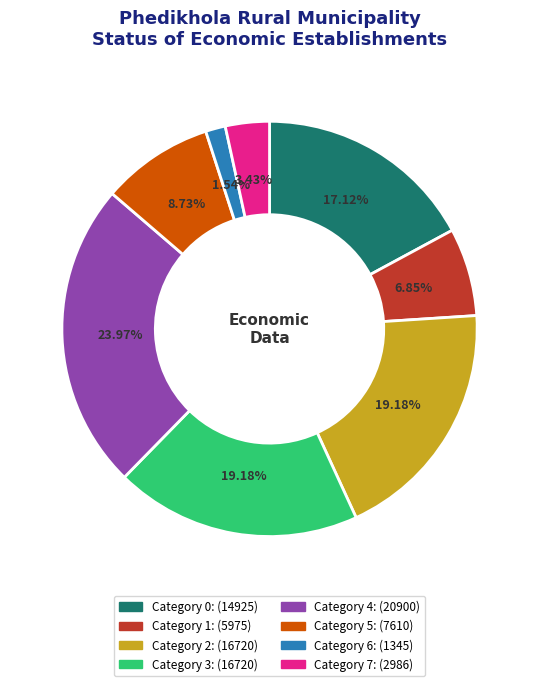

Is there a majority slice in this chart?

No